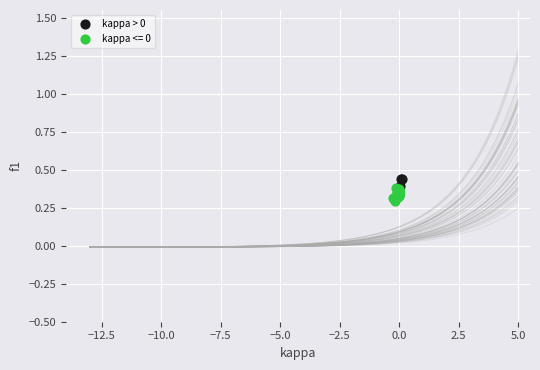

Which series has the widest spread of Y values?

kappa <= 0